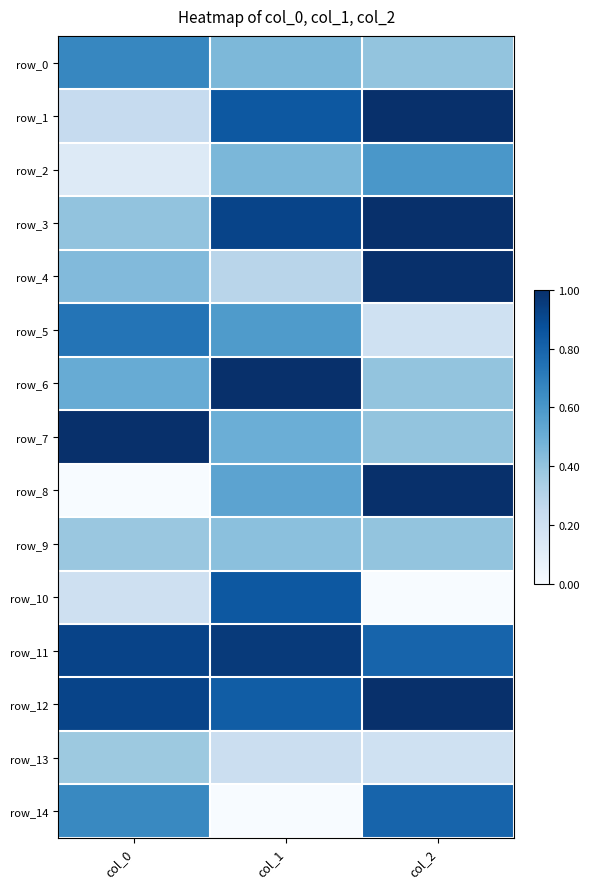

What is the difference between the row_3 values at col_0 and col_2?

0.6